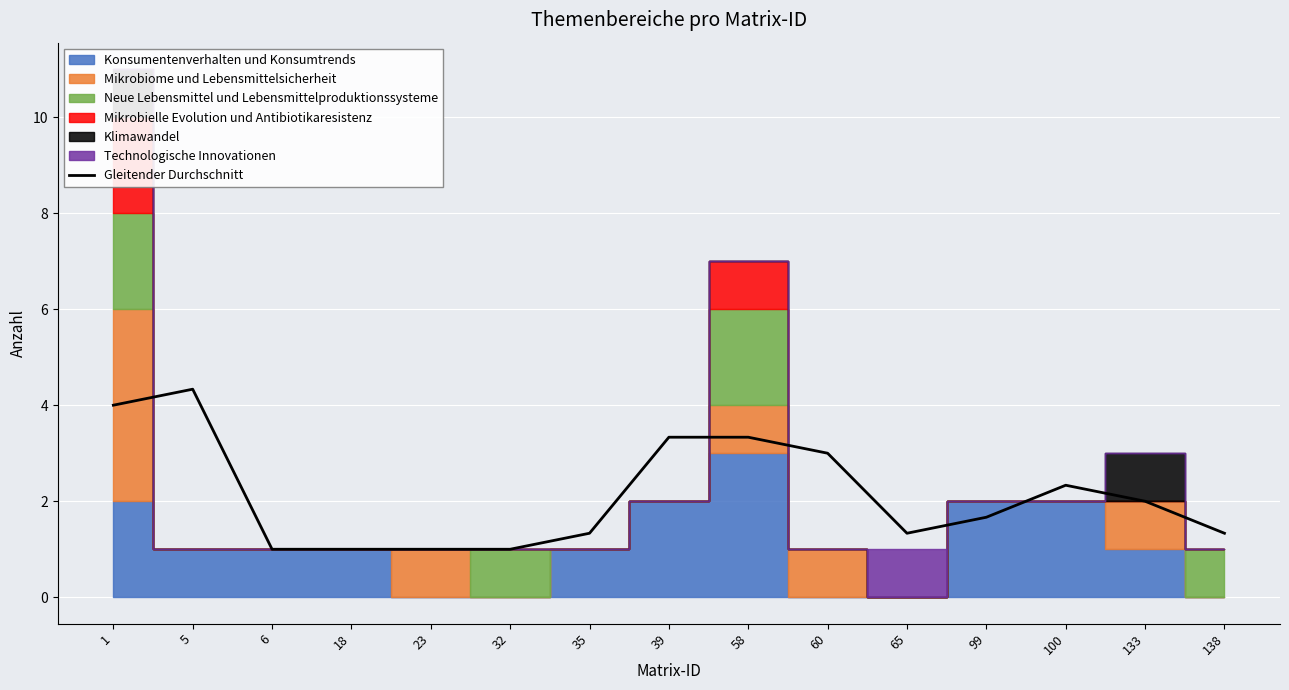

What is the greatest value displayed?

4.3